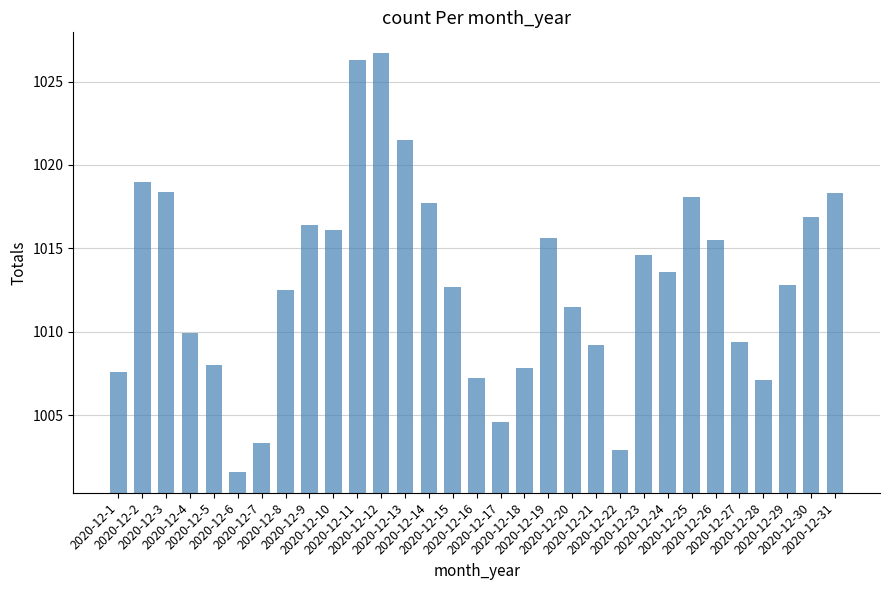

What is the average value?

1013.0